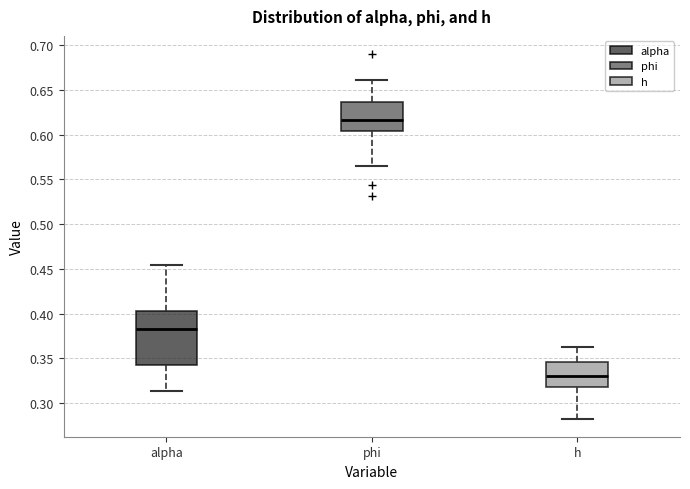

Comparing the boxes themselves (not the whiskers), which one is the tallest?

alpha